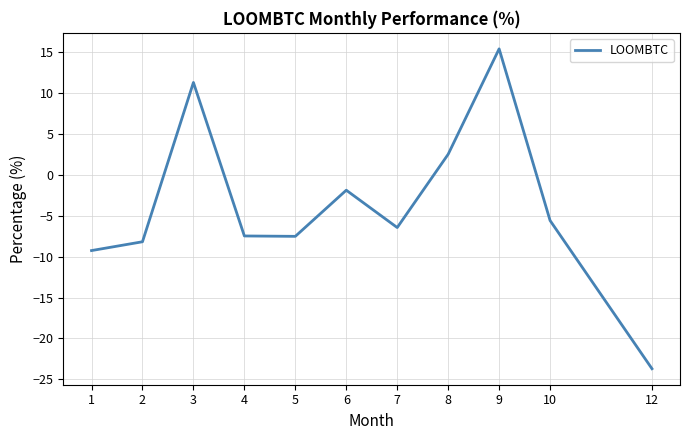

What is the greatest value displayed?

15.4